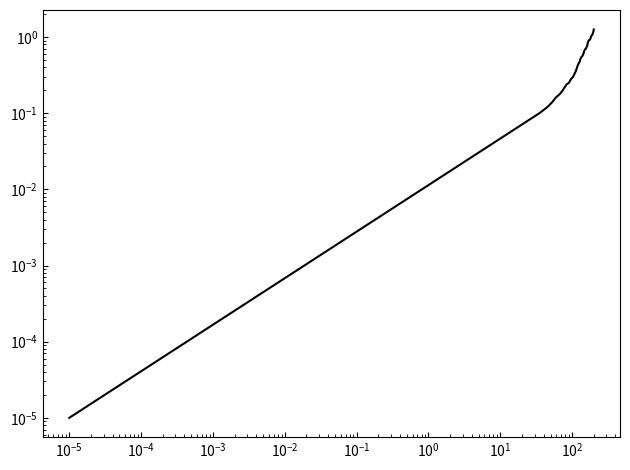

Is it true that the value at 38 is 0.6?

False